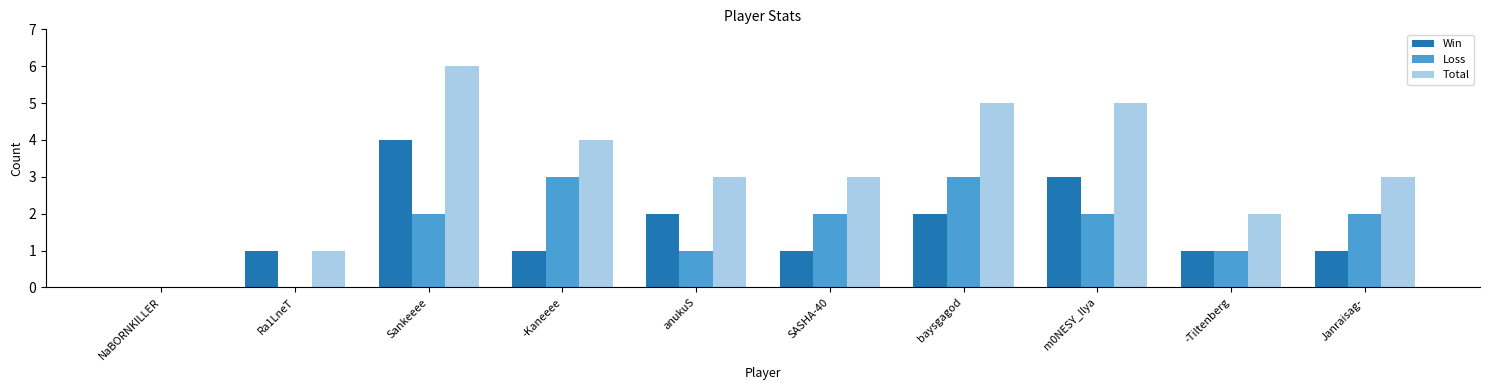

What value does the Total series have at anukuS?

3